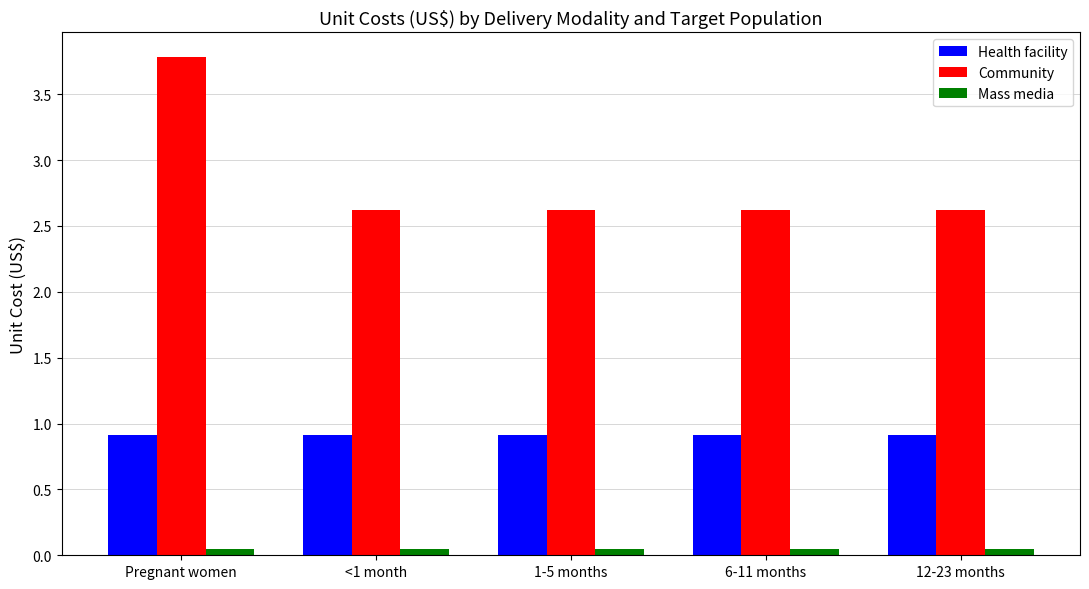

True or false: Community has a value of 0.6 at 12-23 months.

False